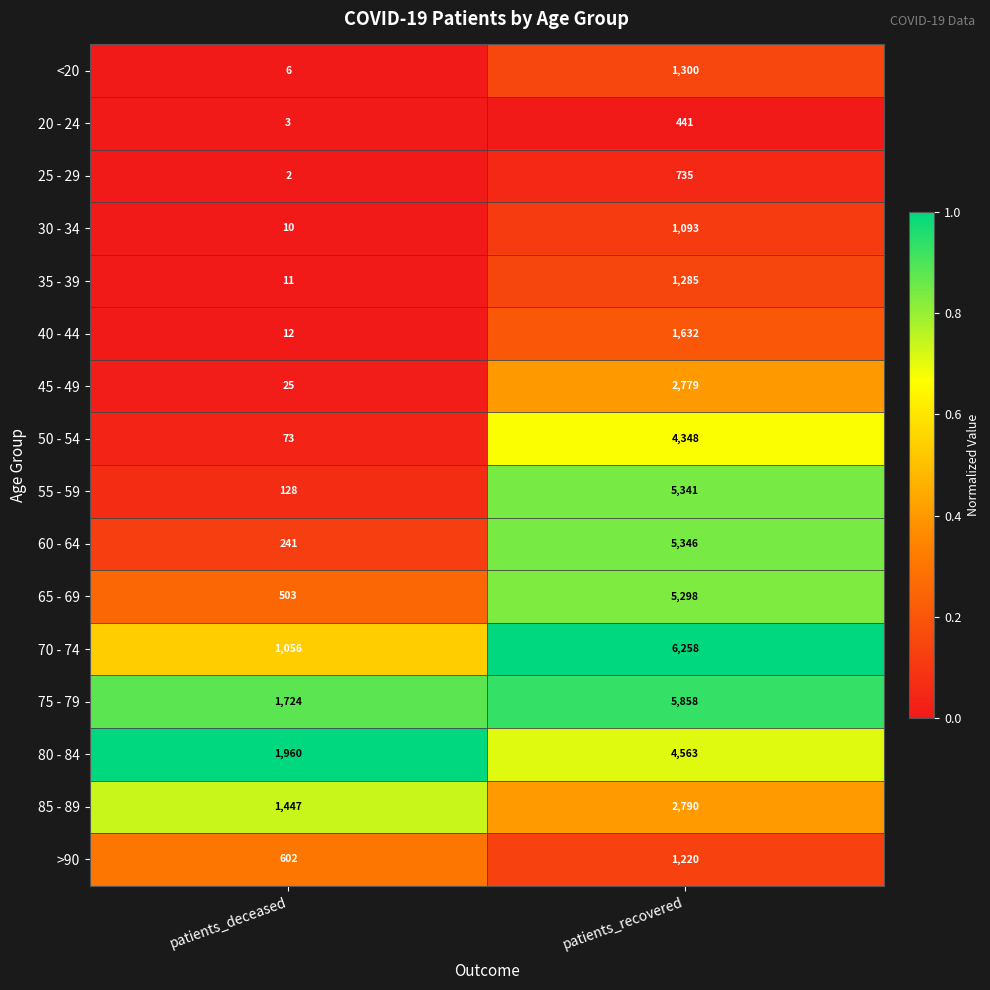

Which category has the highest value across all series?

patients_recovered